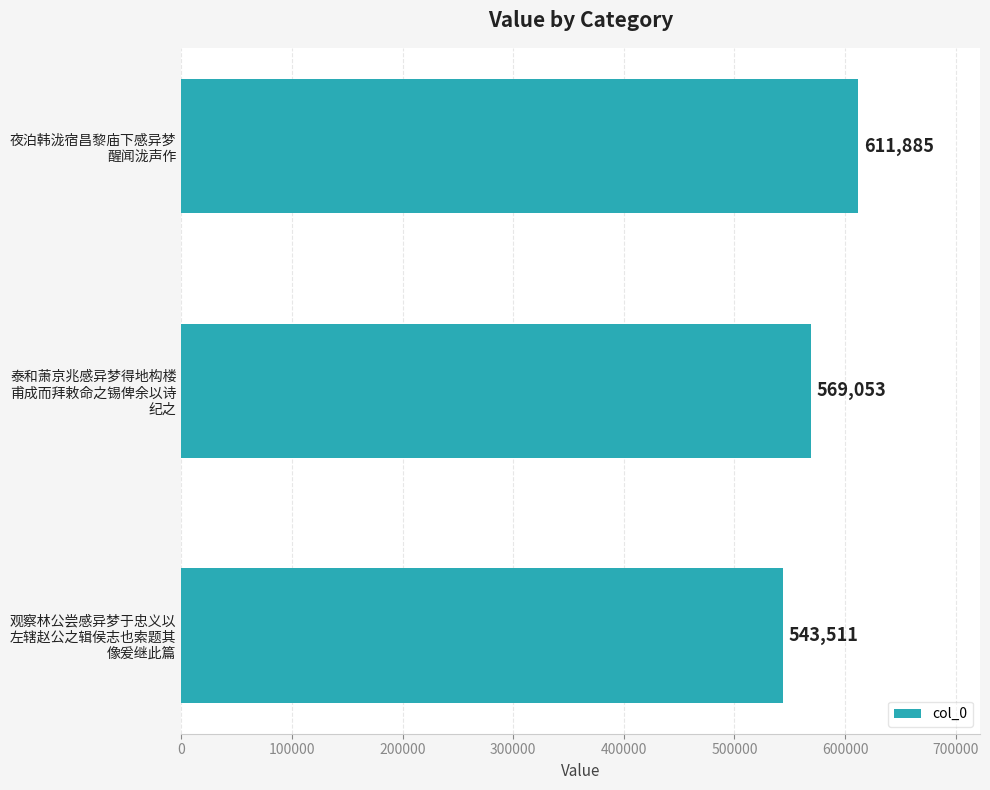

List the labels in order of value, largest first.

夜泊韩泷宿昌黎庙下感异梦
醒闻泷声作, 泰和萧京兆感异梦得地构楼
甫成而拜敕命之锡俾余以诗
纪之, 观察林公尝感异梦于忠义以
左辖赵公之辑侯志也索题其
像爰继此篇